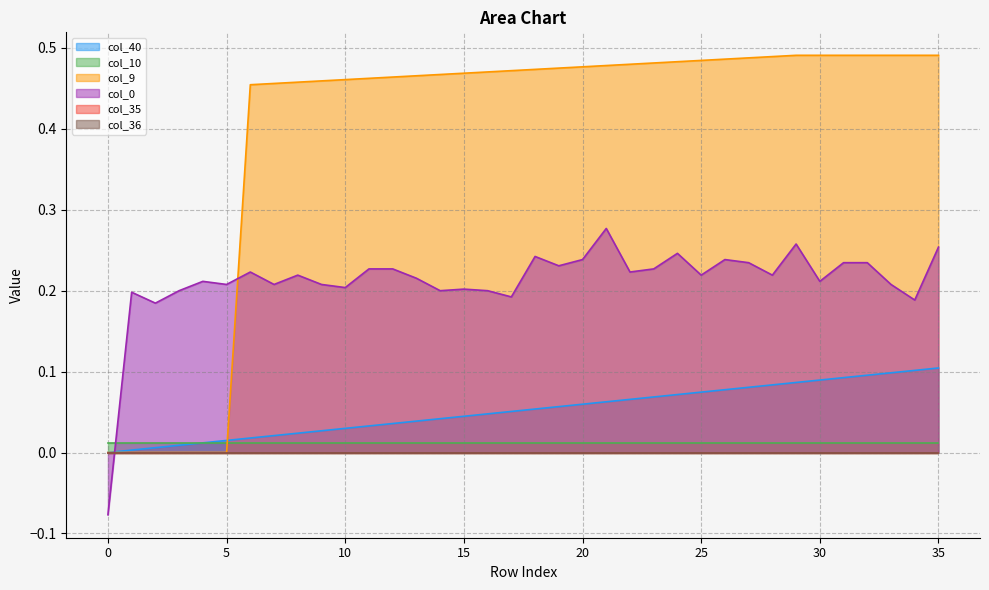

How many data points does each series have?

36